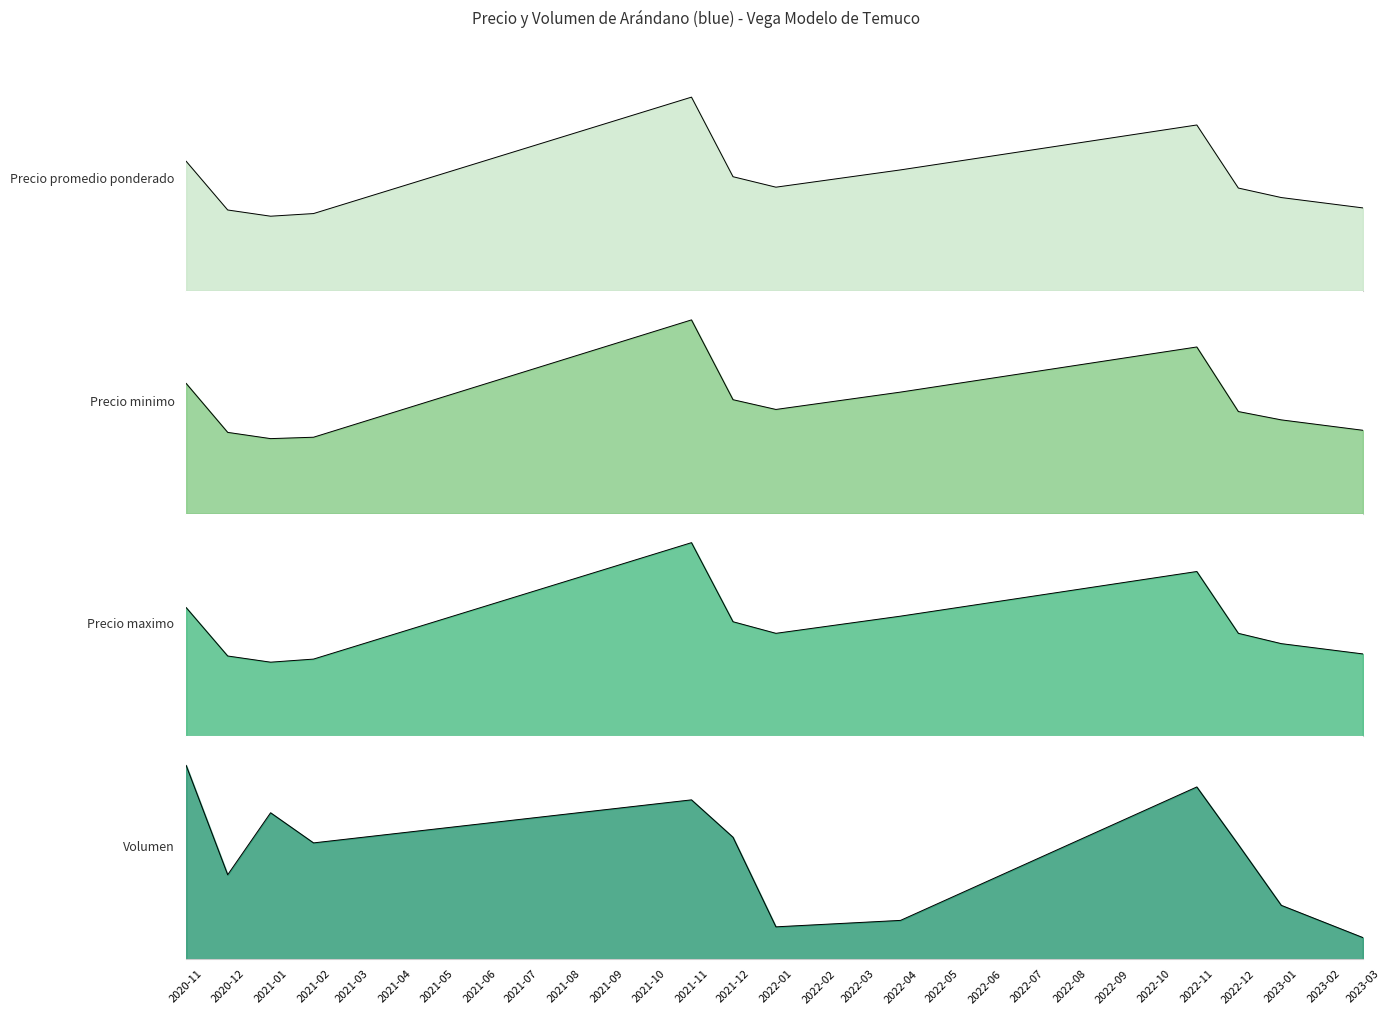

At which category does the chart reach its minimum across all series?

2022-04-12